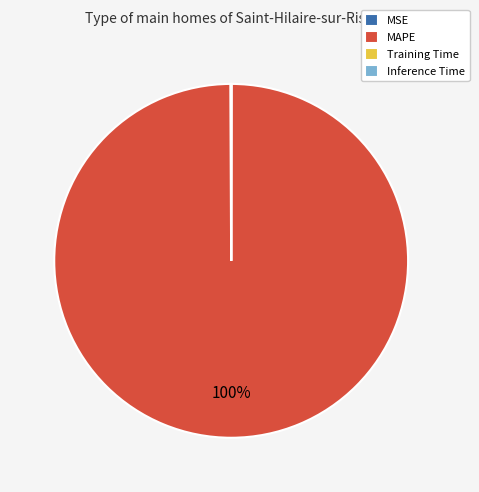

To the nearest percent, what is the average slice percentage?

25%